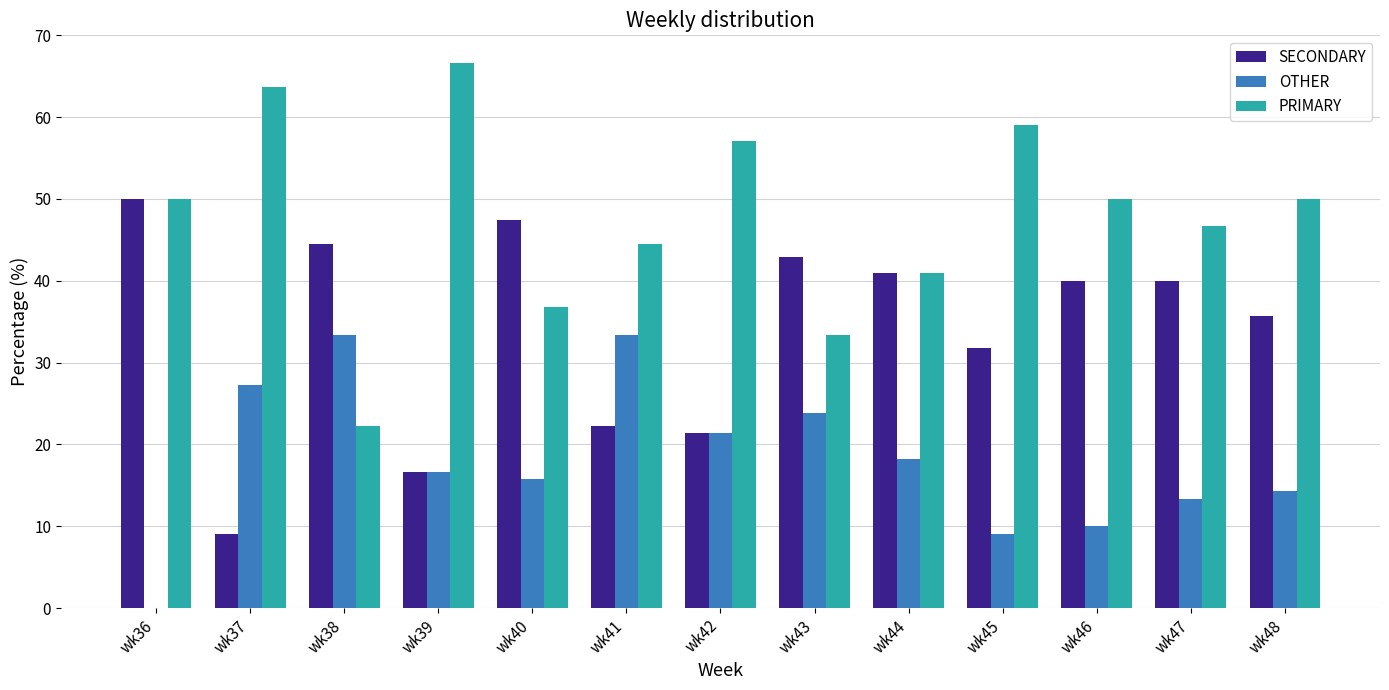

What is the sum of all OTHER values?

236.5